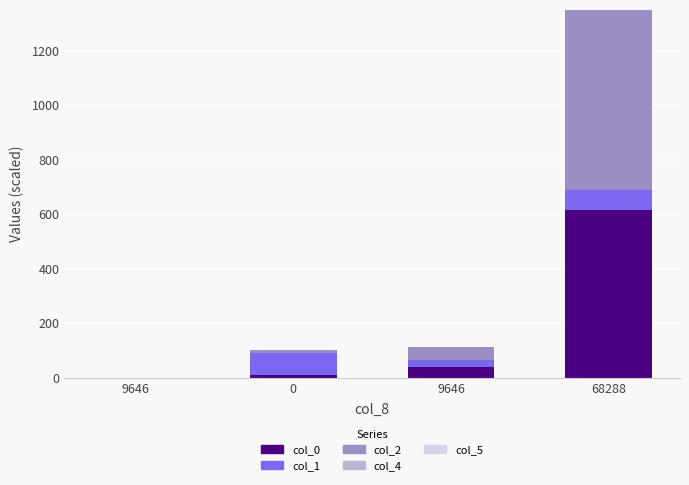

Are the bars horizontal?

No